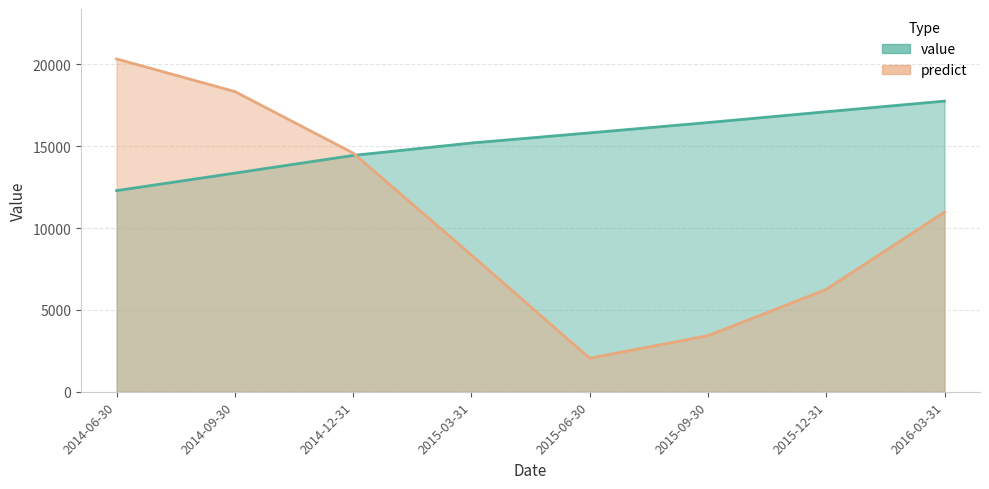

True or false: value has more than 0 interior local peaks.

False